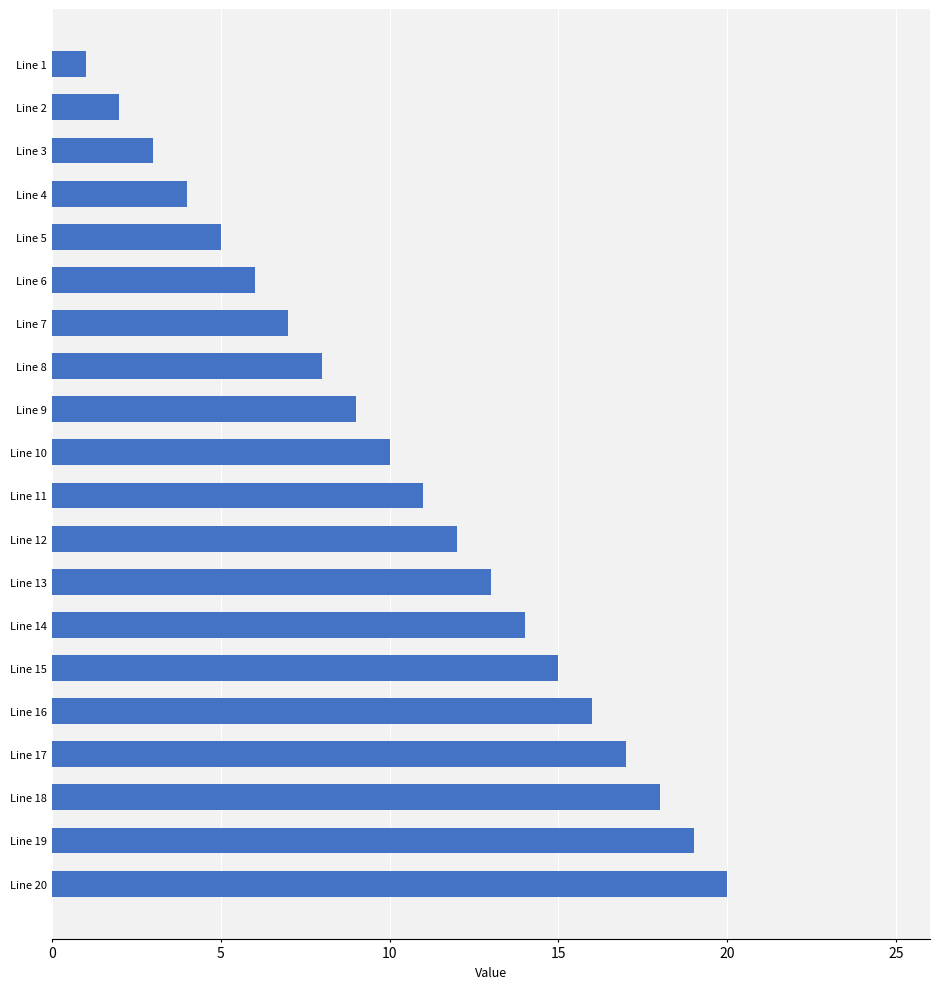

How many bars are there in total?

20